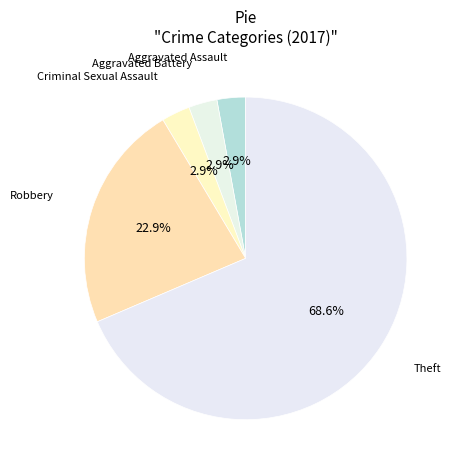

Count the number of slices in the pie.

5